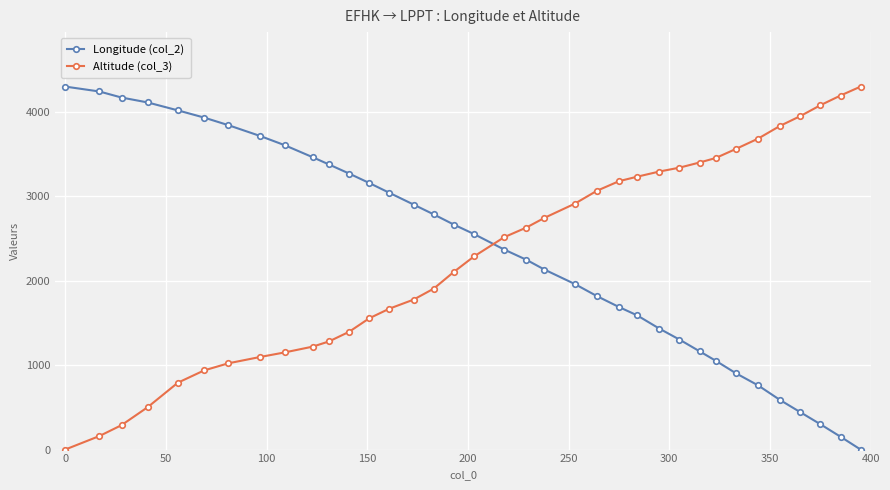

What is the highest value of the Altitude (col_3) series?

4297.0